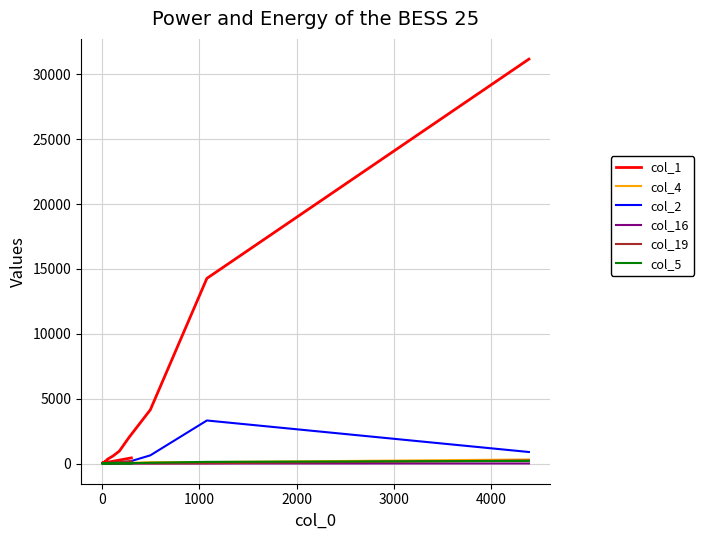

Reading left to right, what are all the values shown in this chart?

col_1: 31173	14271	4141	1992	957	584	324	215	190	155	102	85	66	54	29	54	33	37	23	432
col_4: 310	108	97	50	73	25	23	7	8	4	2	5	2	3	1	0	3	2	1	26
col_2: 886	3316	629	133	54	47	16	11	4	4	5	2	3	0	1	1	0	1	0	4
col_16: 4	1	0	1	2	5	7	6	7	12	11	12	9	10	11	14	6	8	7	49
col_19: 233	20	7	15	10	18	30	21	15	23	26	24	20	21	21	32	24	30	31	184
col_5: 198	125	59	17	22	25	17	9	6	4	6	4	1	2	2	0	2	0	1	11